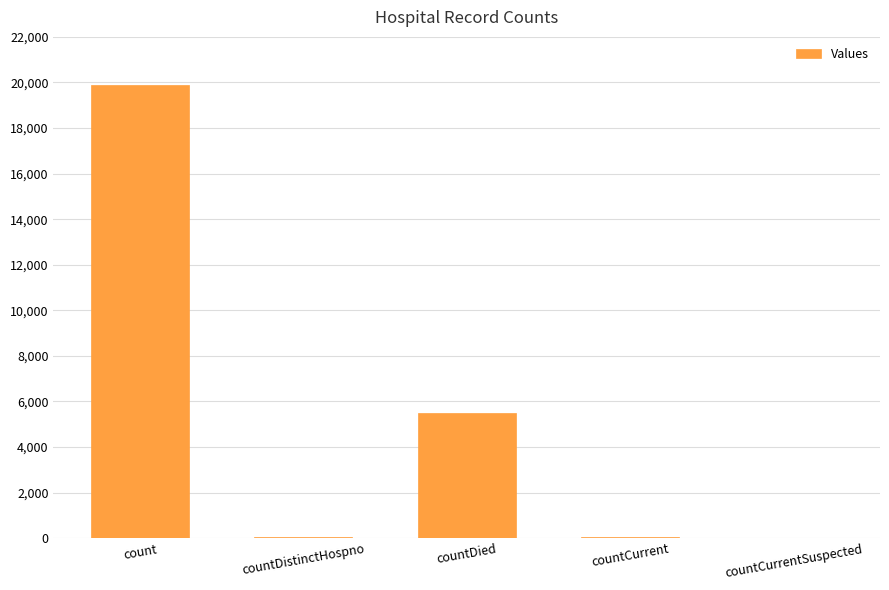

Approximately how many times larger is the value at count compared to countDistinctHospno?

497.1